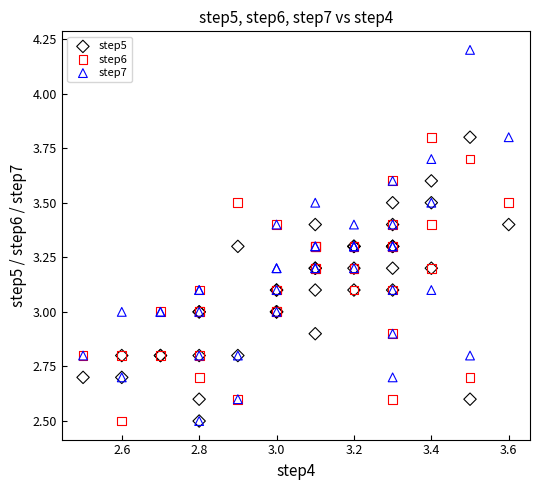

What are all the series names shown in the legend?

step5, step6, step7